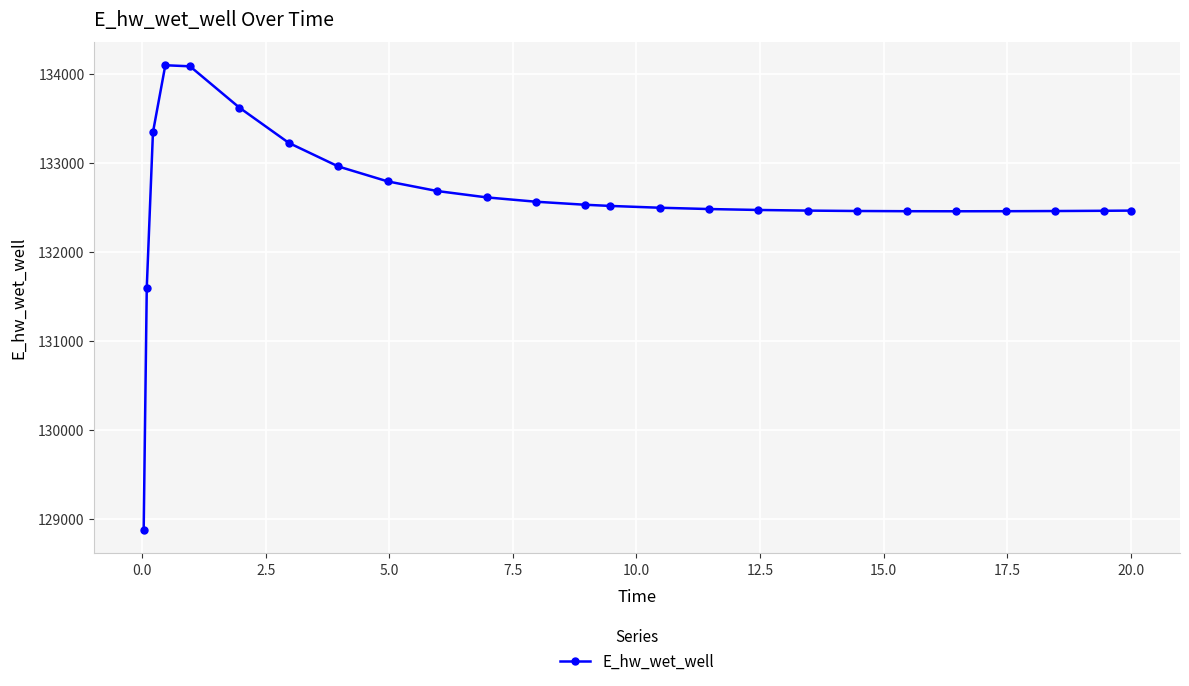

True or false: there are more than 0 points higher than both neighbors.

True